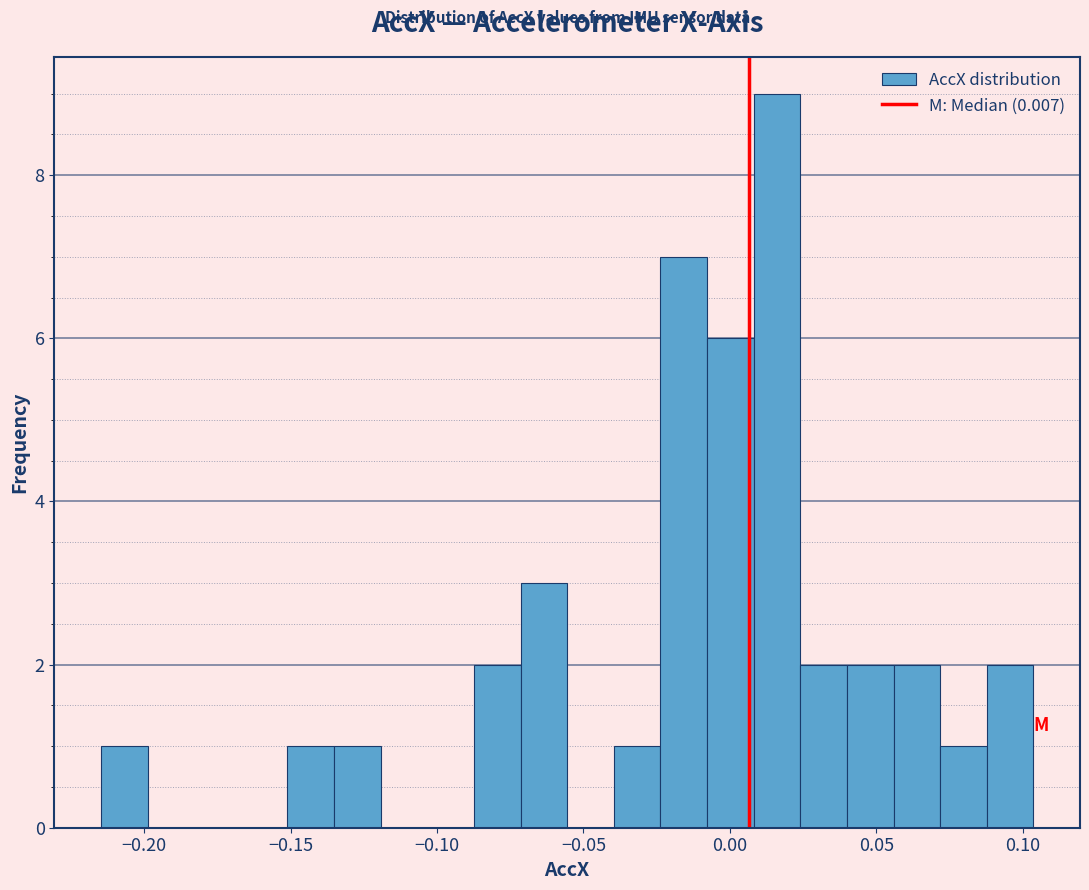

Around what value on the x-axis is the tallest bar? Give the approximate position of its centre, as read against the axis.

0.015